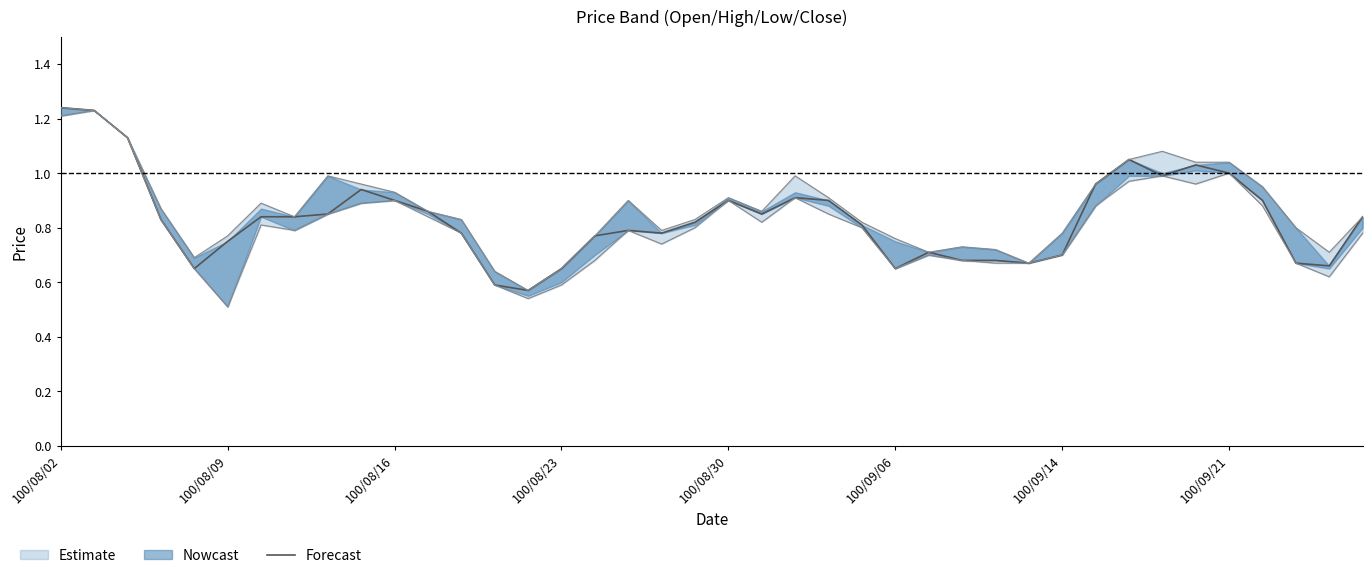

Between 16 and 100/08/16, which is larger?

100/08/16